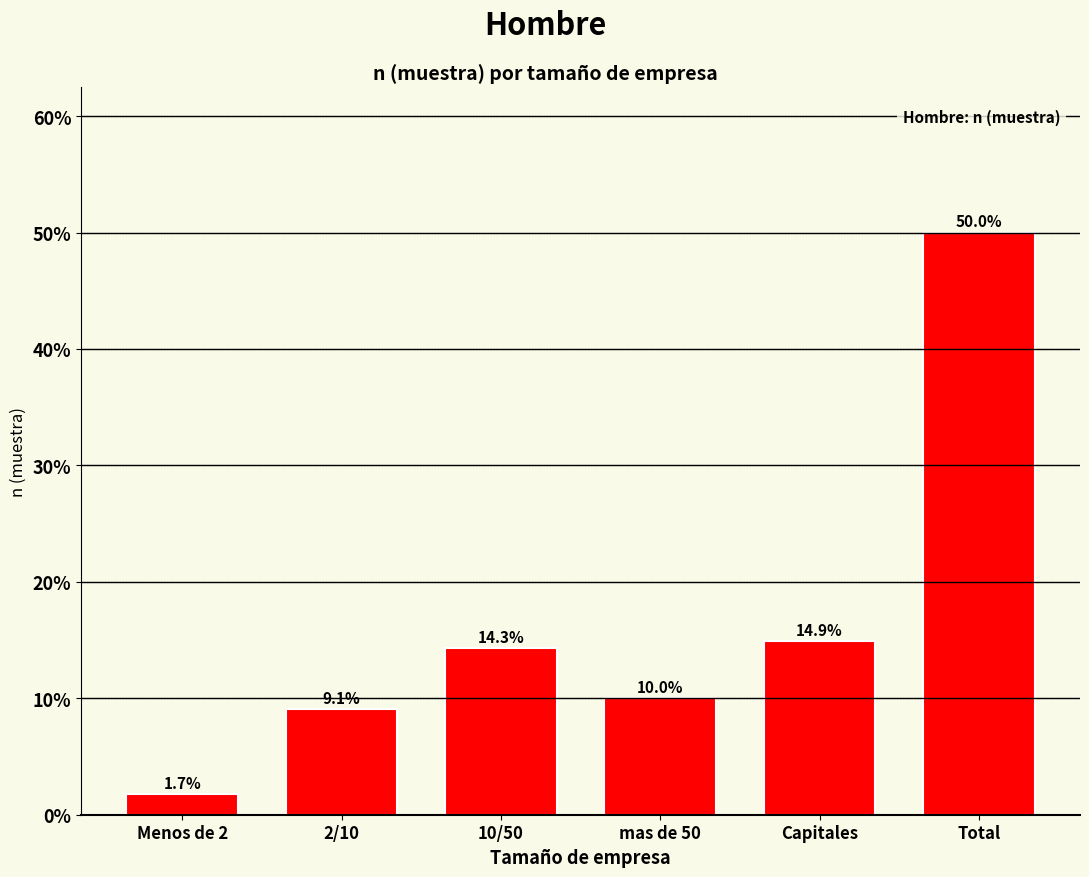

Reading right to left, what are all the values shown in this chart?

Total=50.0	Capitales=14.9	mas de 50=10.0	10/50=14.3	2/10=9.1	Menos de 2=1.7